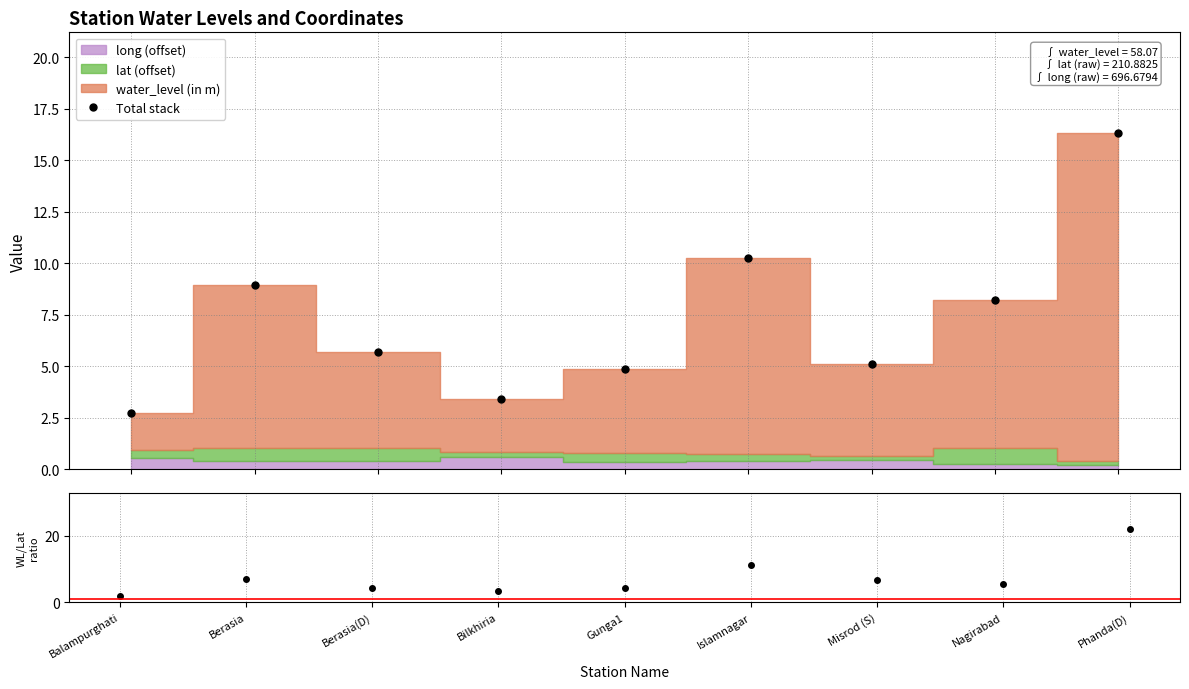

What is the value of the 3rd point from the left?

5.7